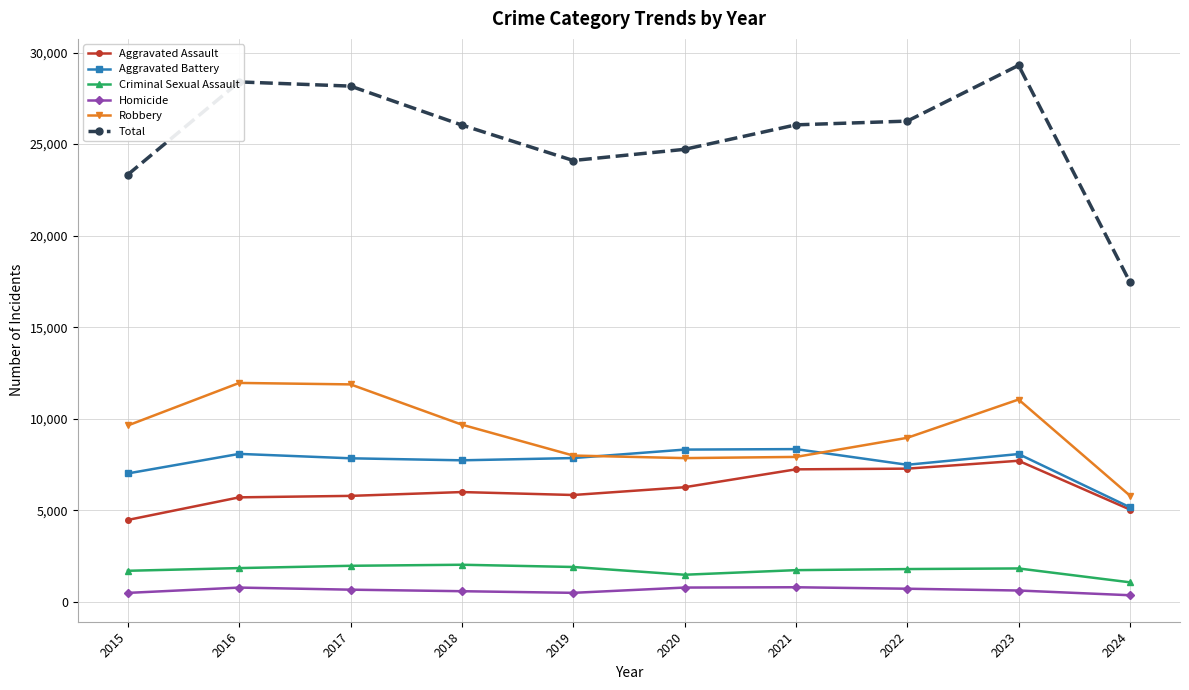

Is the value of Criminal Sexual Assault at 2023 greater than the value of Homicide at 2018?

Yes